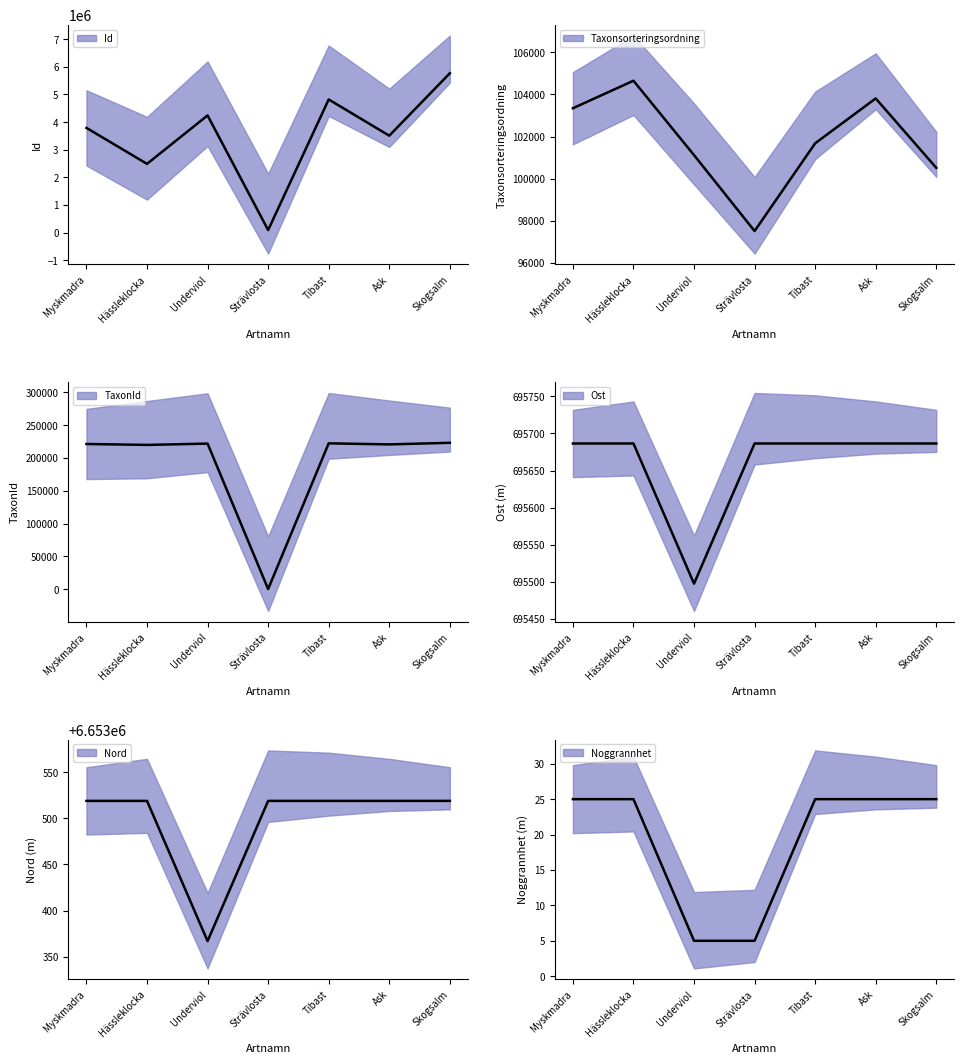

Which category has the highest value in the Noggrannhet series?

Myskmadra